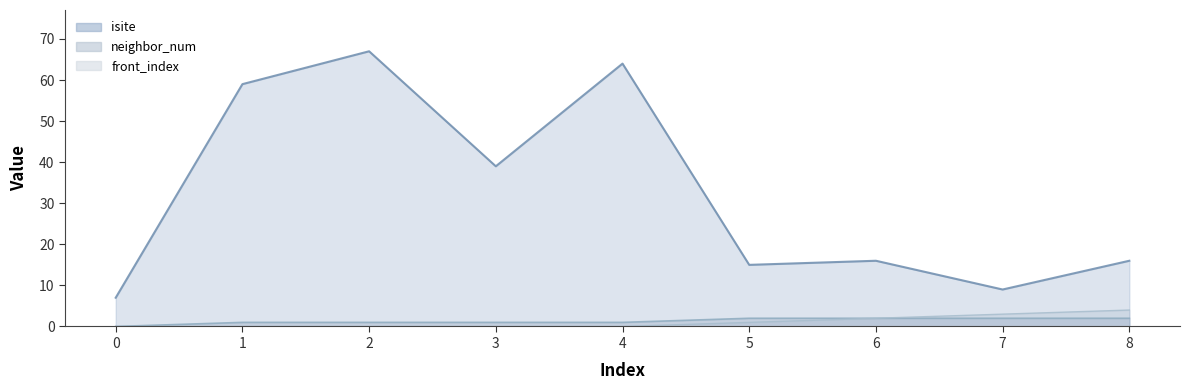

What is the sum of the isite values at 3 and 8?

55